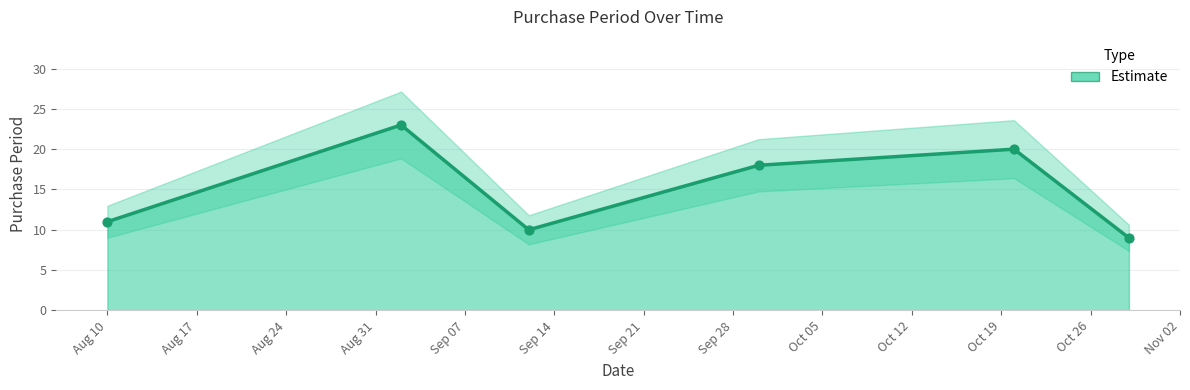

What is the change in value from 2016-09-02 to 2016-10-29?

-14